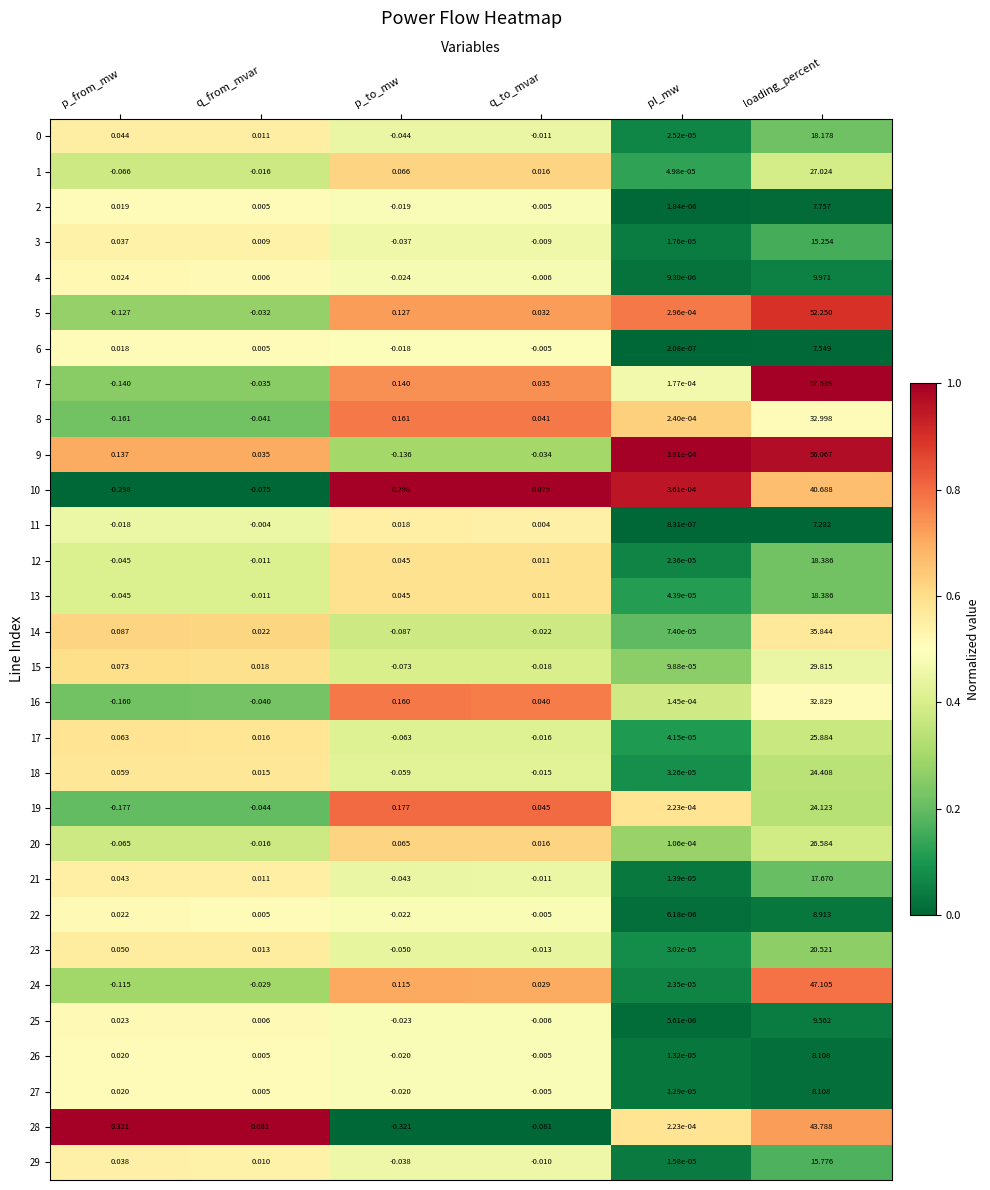

At which label is 7 closest to 28?

p_to_mw